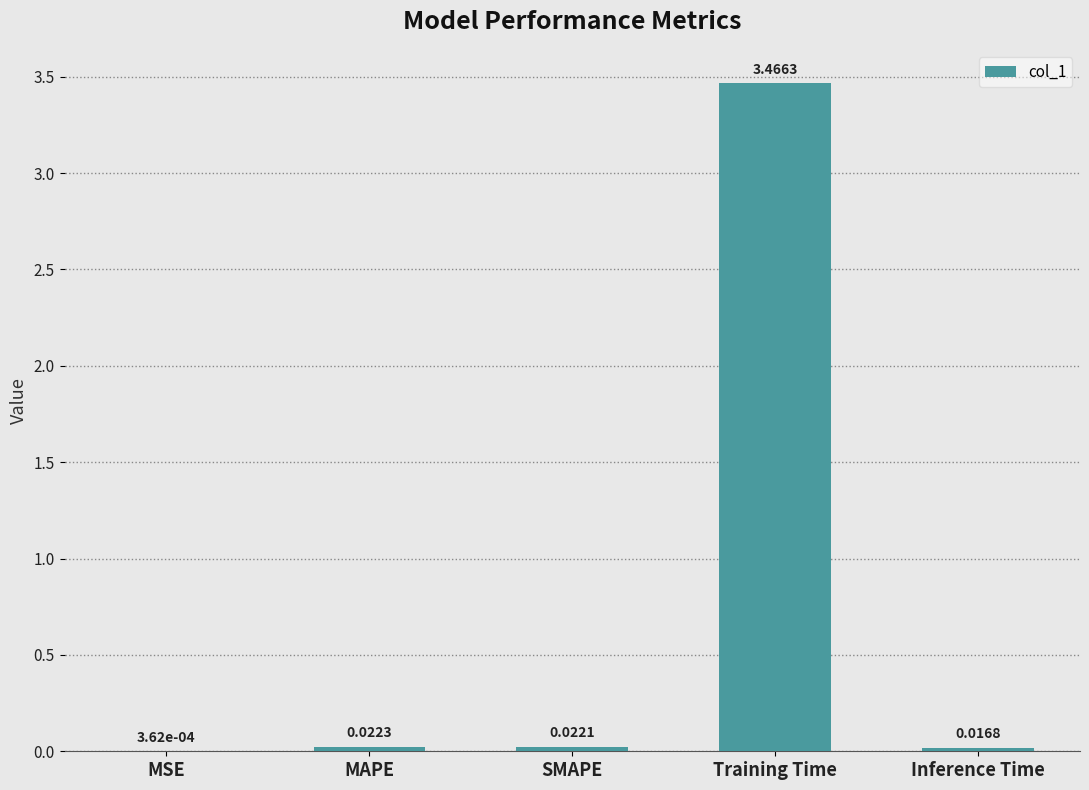

Which has a higher value, MAPE or Inference Time?

MAPE